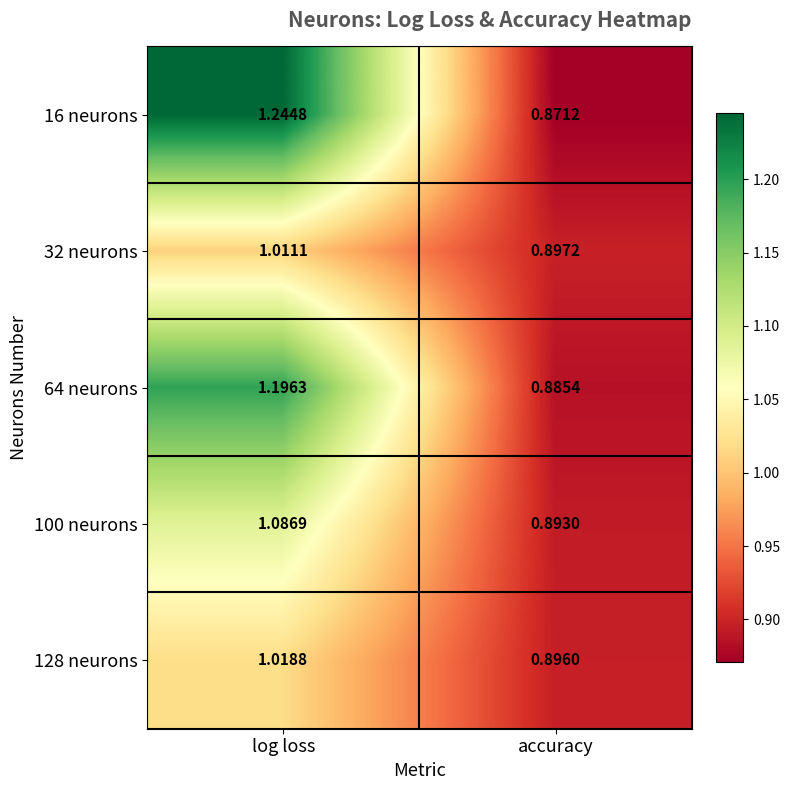

What is the total value across all series at accuracy?

4.4